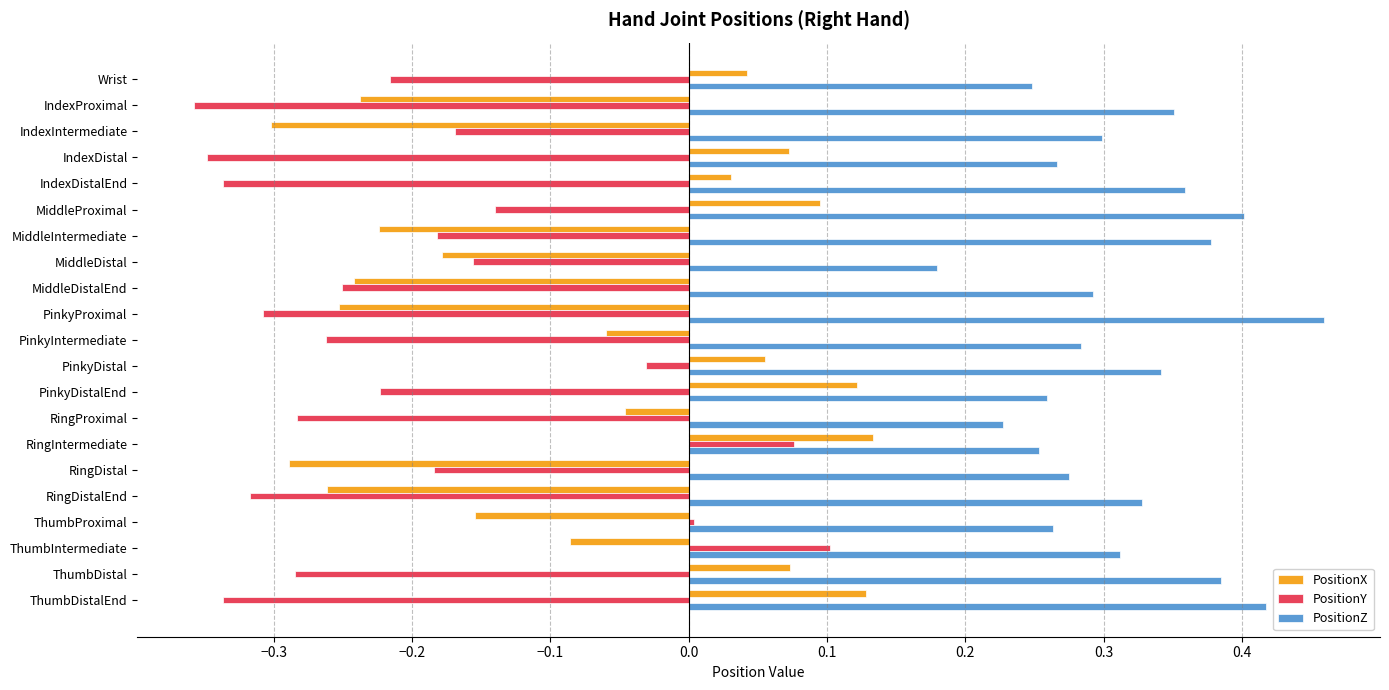

What is the difference between the highest and lowest values at RingDistalEnd?

0.6